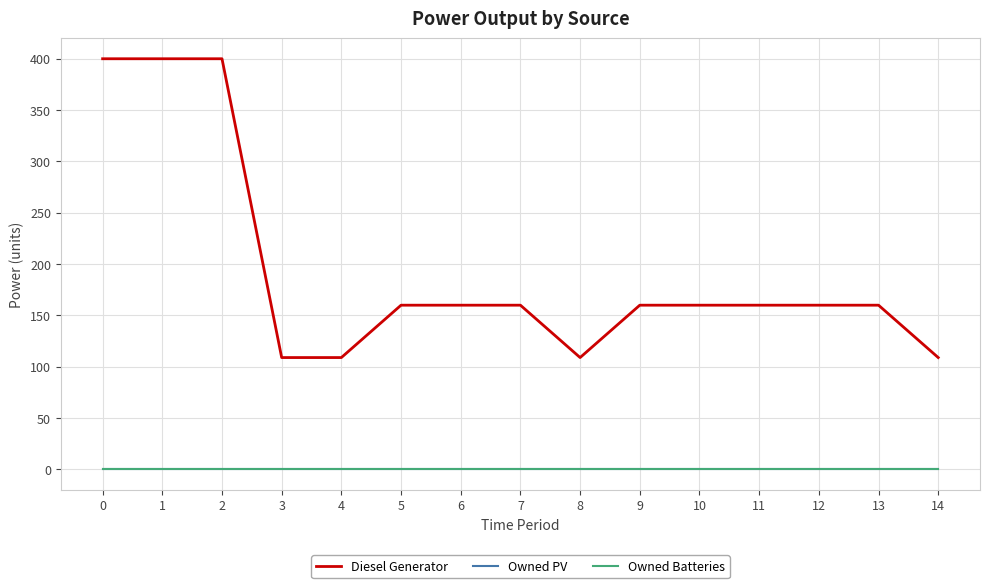

Does the chart display data point markers on the line(s)?

No